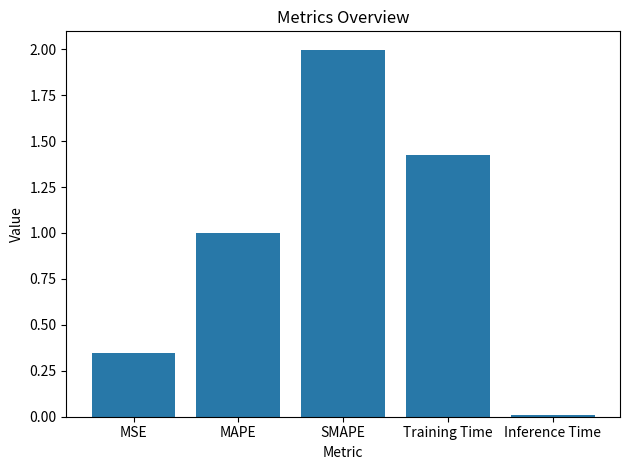

The value at SMAPE is 2.0. True or false?

True